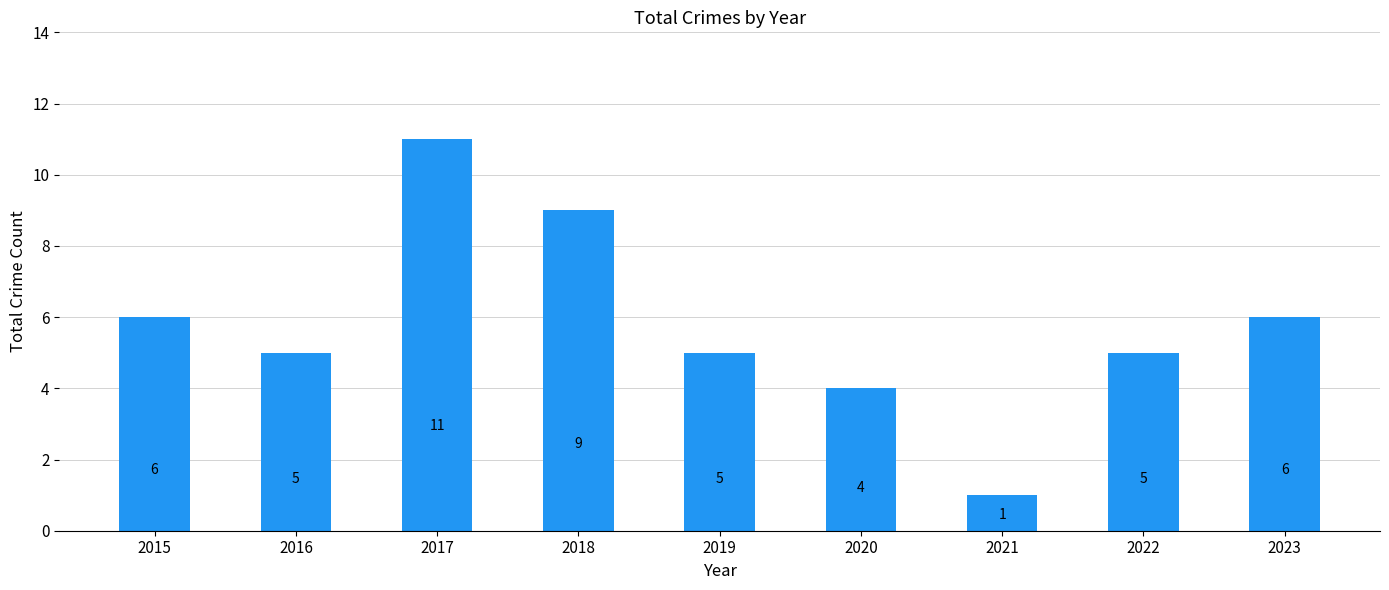

What is the change in value from 2015 to 2017?

+5